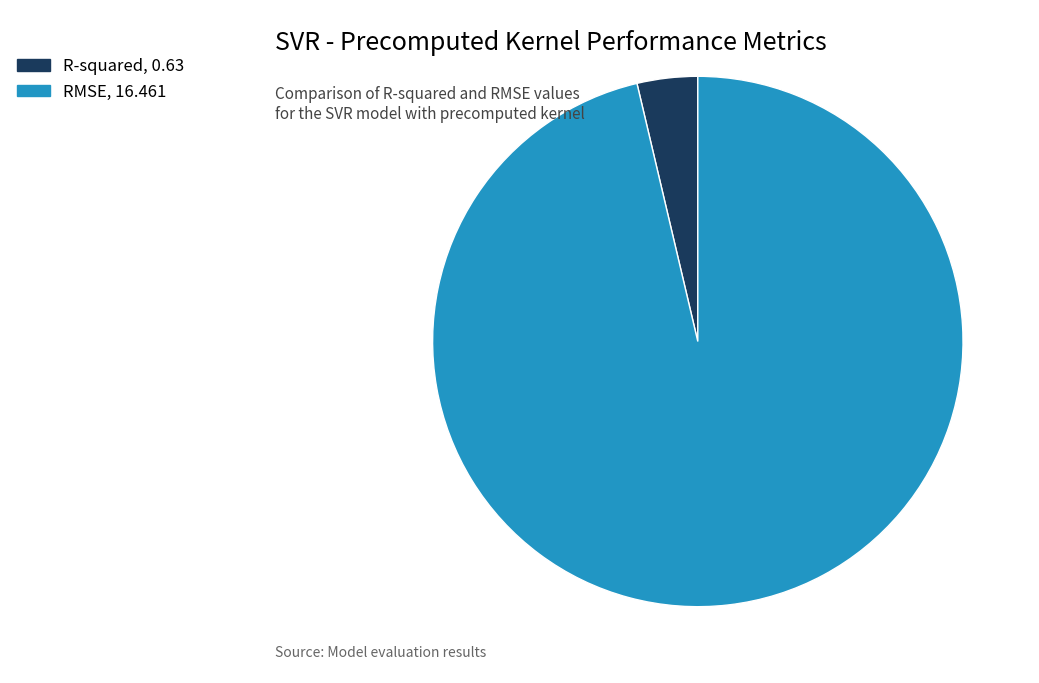

What is the majority slice?

RMSE